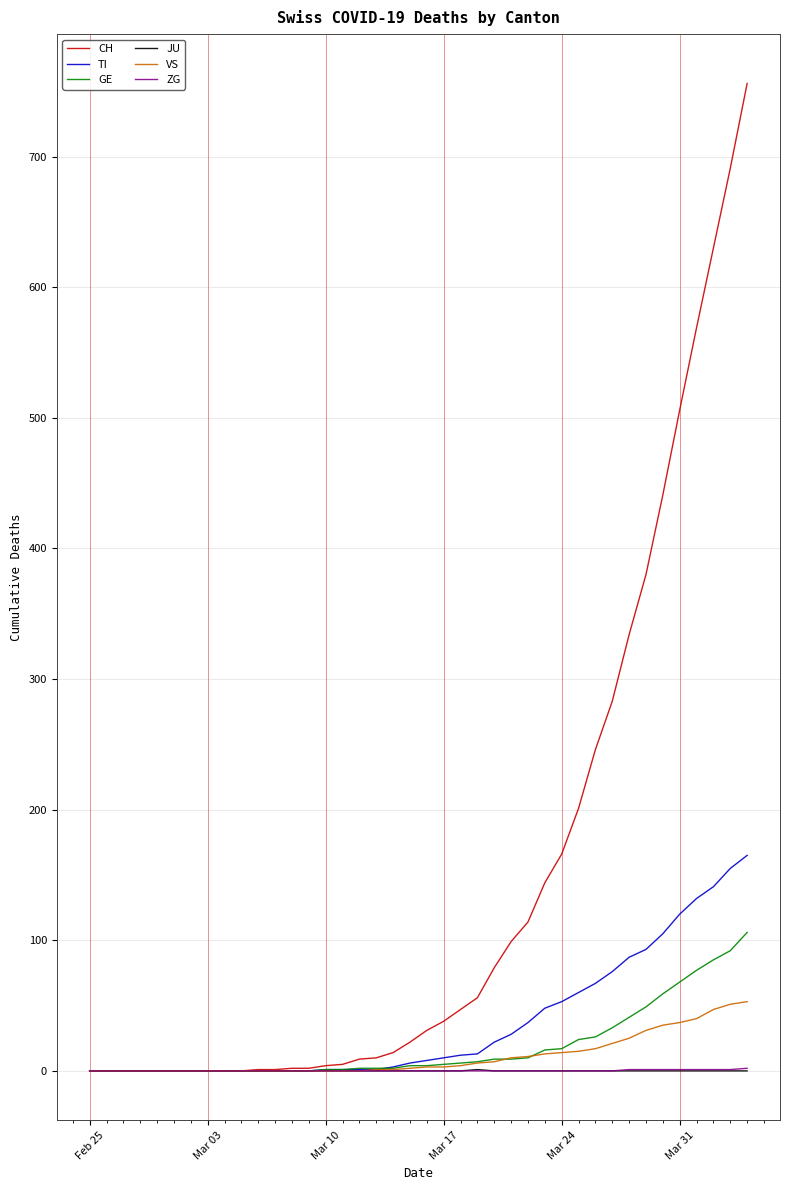

What is the greatest value displayed?

756